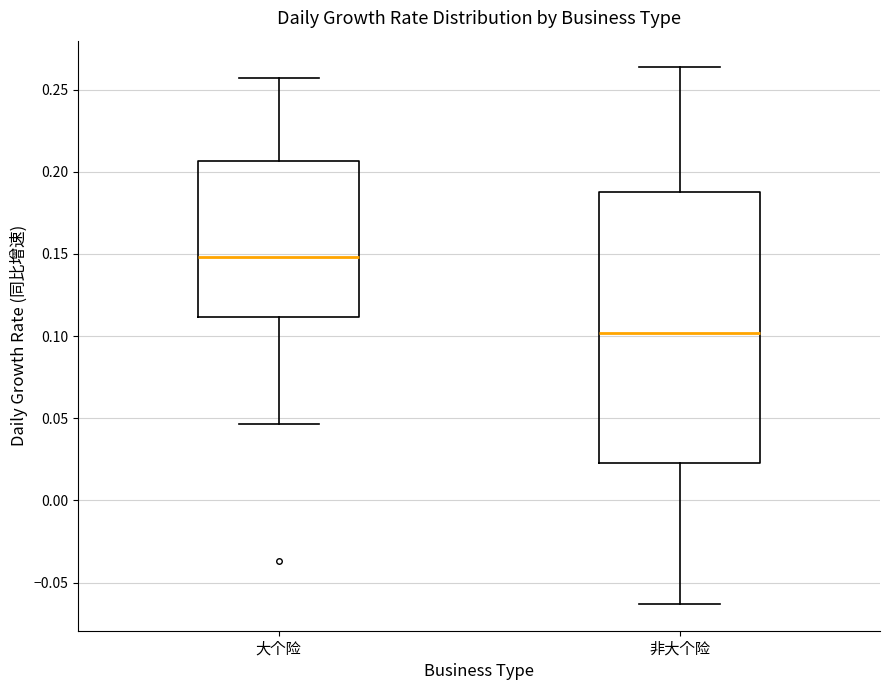

Which box's median line is the lowest?

非大个险